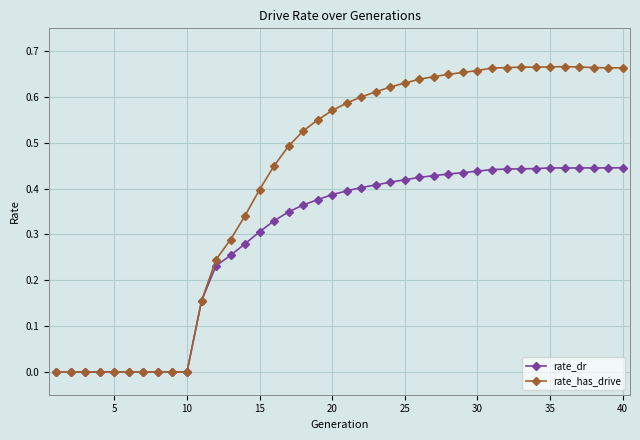

Rank the series by their average value, from lowest to highest.

rate_dr, rate_has_drive